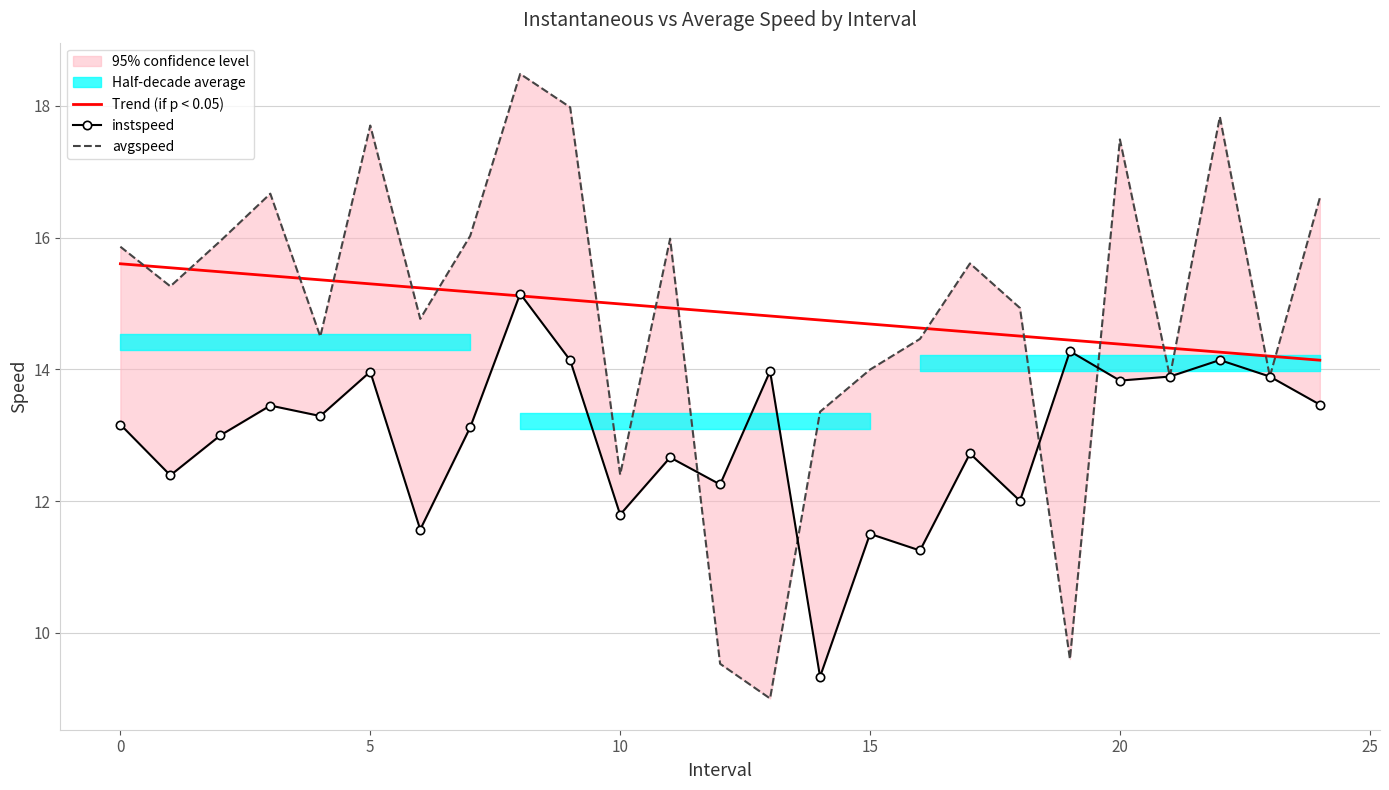

What is the value of the Trend (if p < 0.05) point at the 14th from the left?

14.8